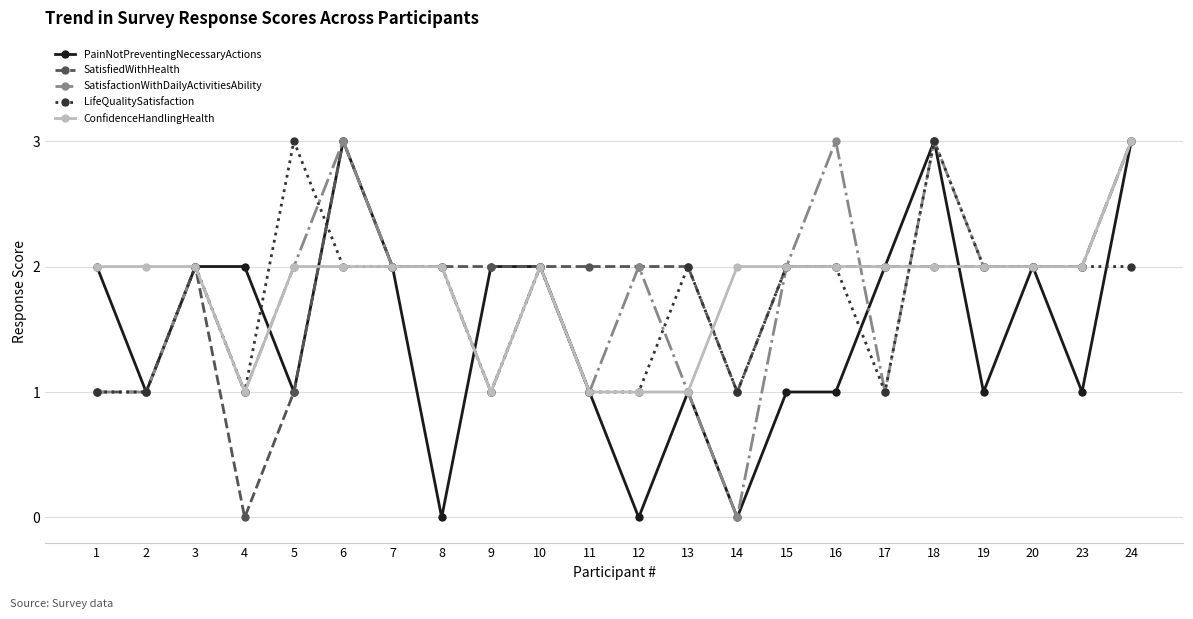

True or false: SatisfiedWithHealth and ConfidenceHandlingHealth cross at least once.

True